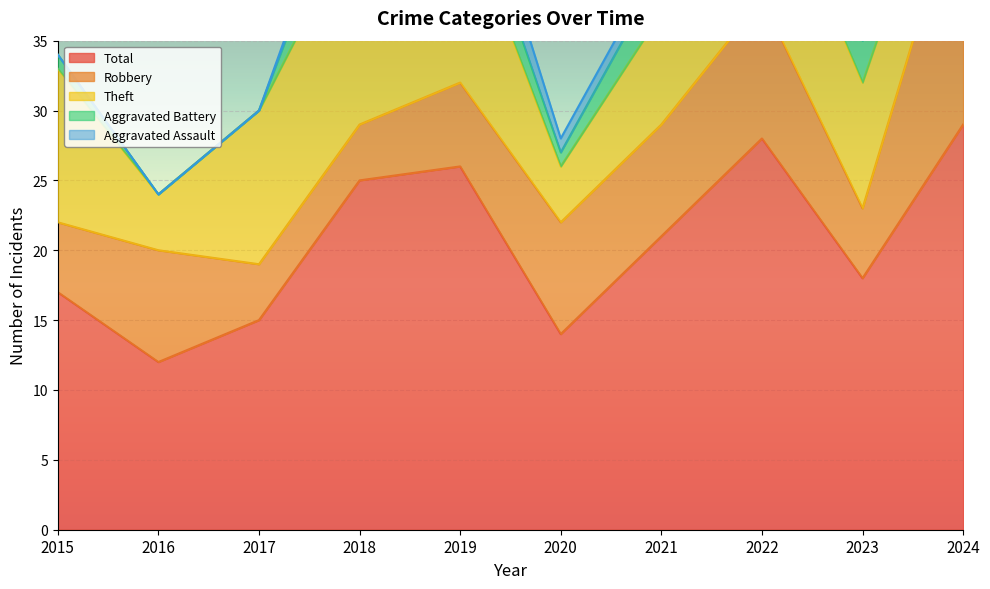

True or false: Robbery and Theft cross at least once.

True